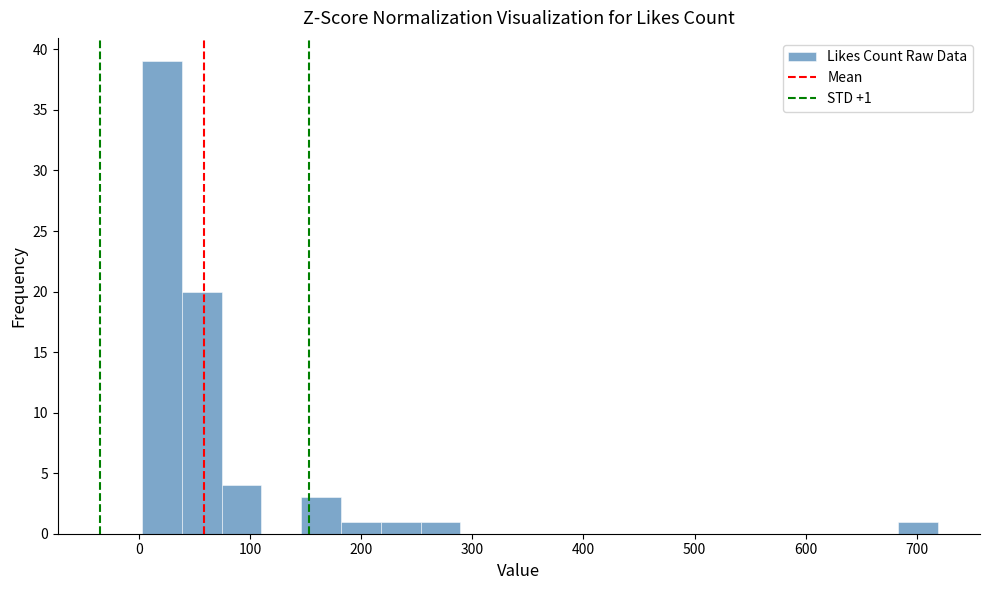

Around what value on the x-axis is the tallest bar? Give the approximate position of its centre, as read against the axis.

20